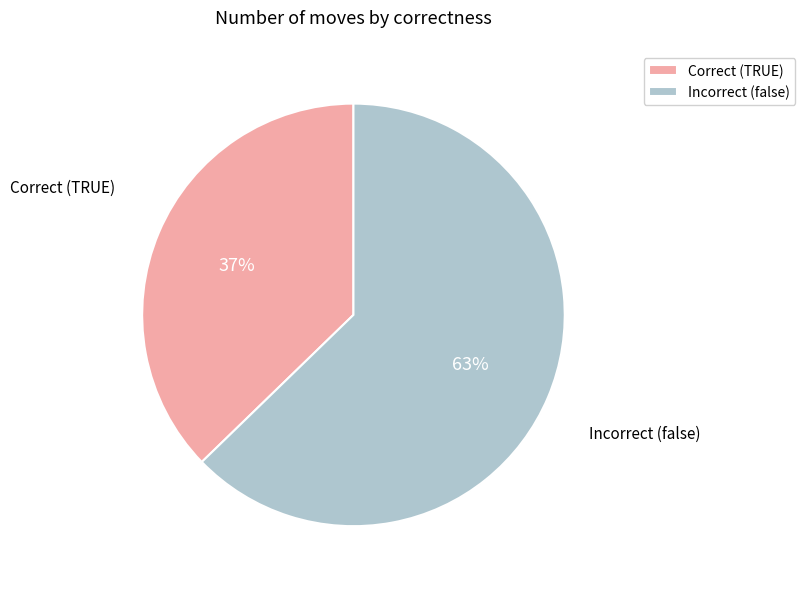

What is the smallest slice in the pie chart?

Correct (TRUE)